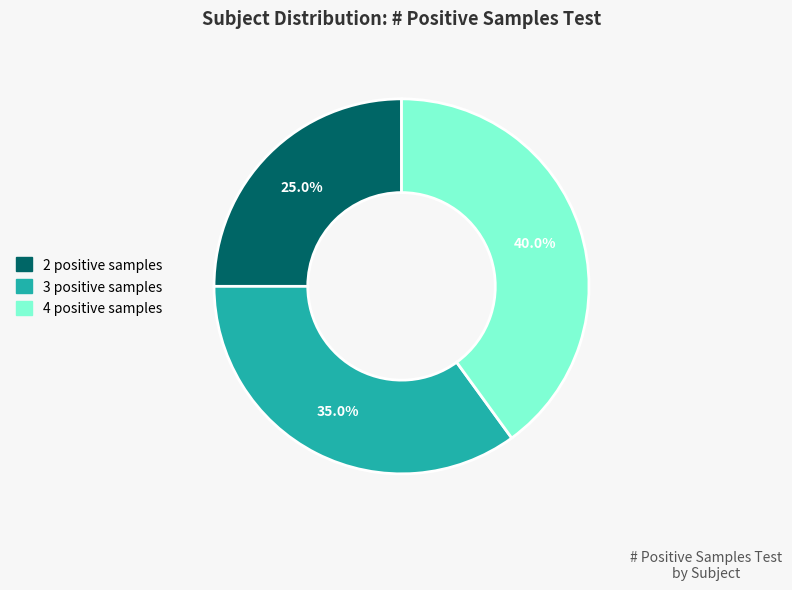

Rank the categories by value from highest to lowest.

4, 3, 2